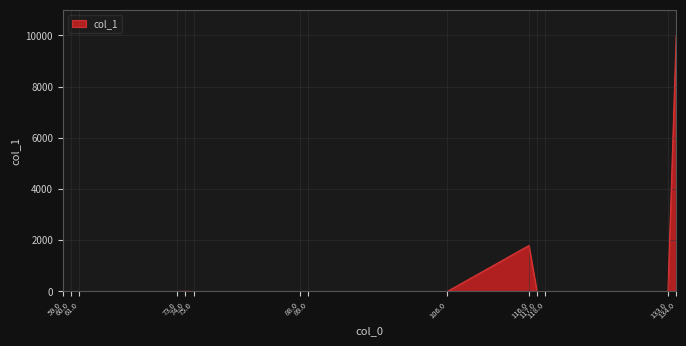

What is the difference between the maximum and minimum values?

10000.0